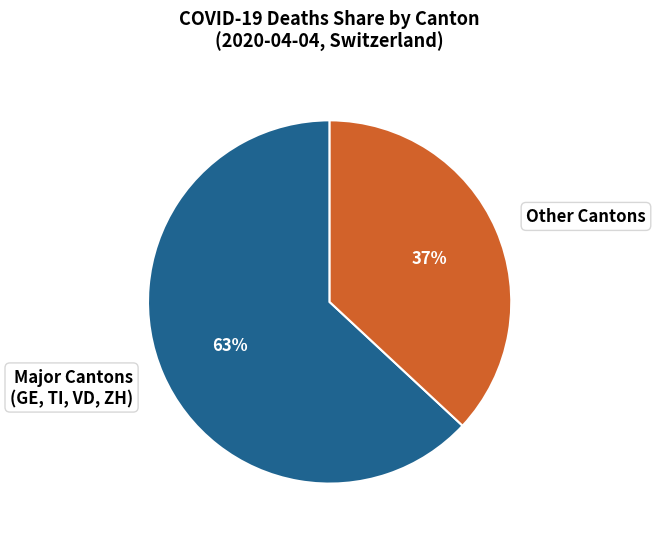

Does any single category account for the majority?

Yes